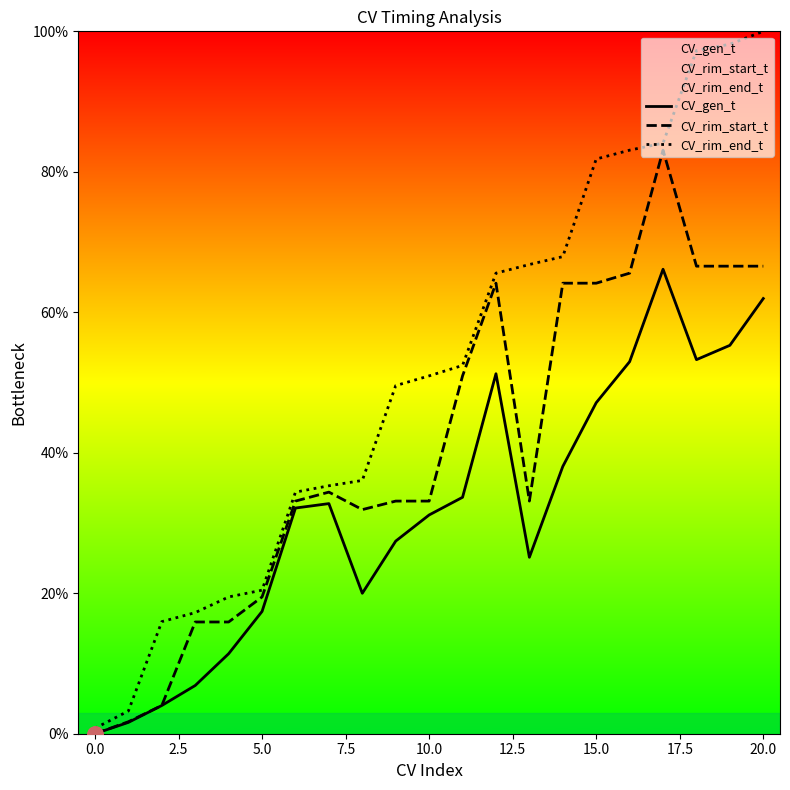

Which series has the largest total across all categories?

CV_rim_end_t